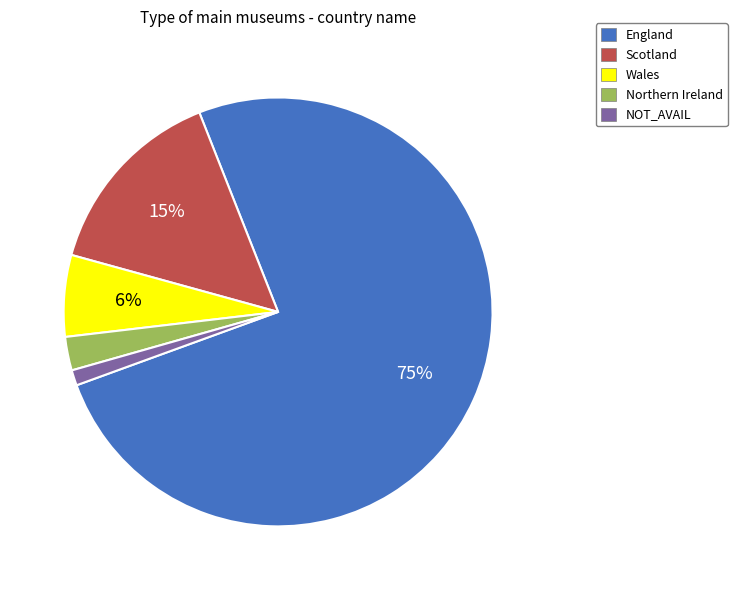

Do Northern Ireland and Wales together represent more than half of the pie?

No